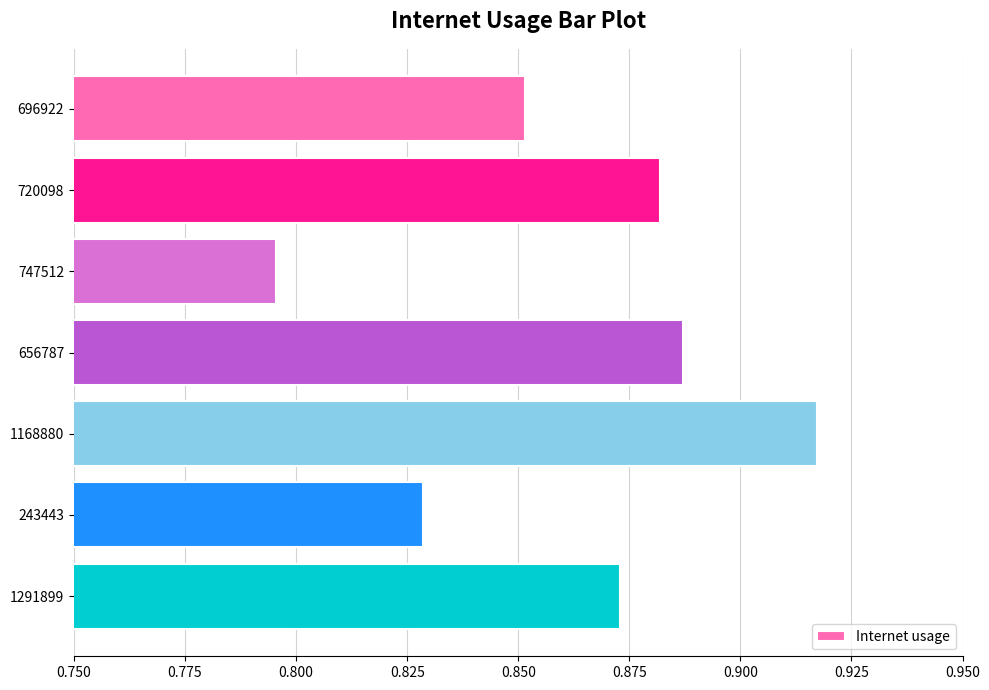

What position from the bottom is 747512?

5